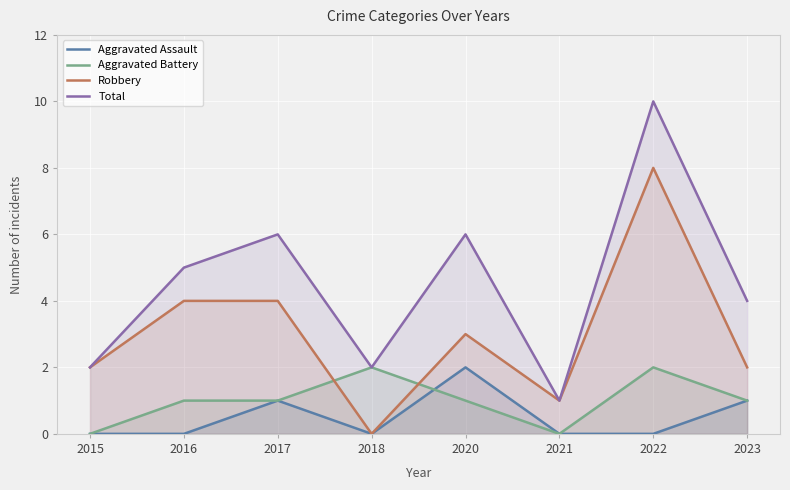

Which series has the largest total across all categories?

Total